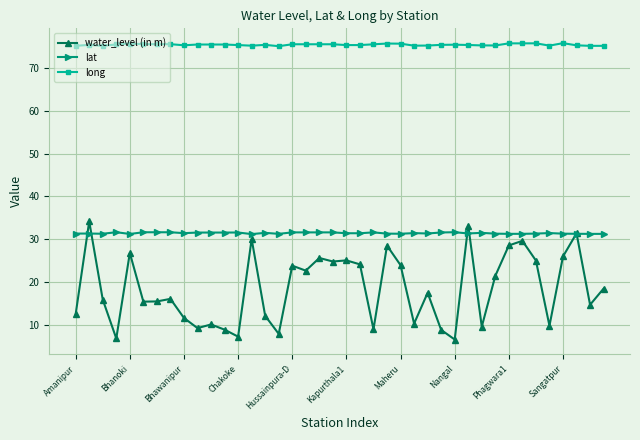

What is the value of the water_level (in m) point at the 29th from the left?

6.5